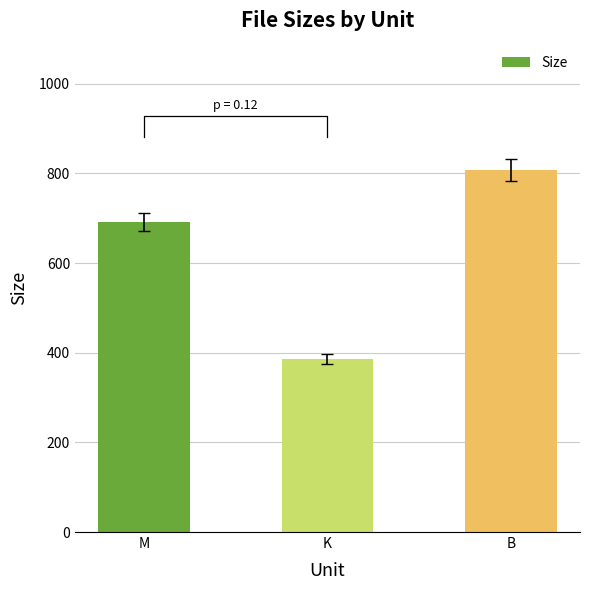

Rank the categories by value from highest to lowest.

B, M, K